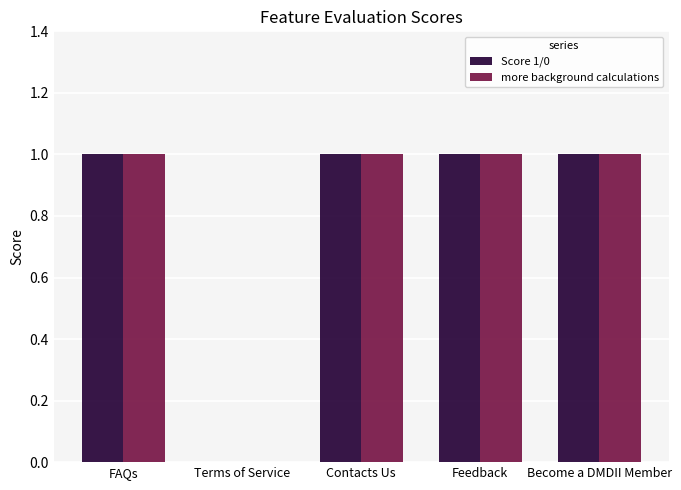

True or false: Score 1/0 has a value of 1 at Terms of Service.

False